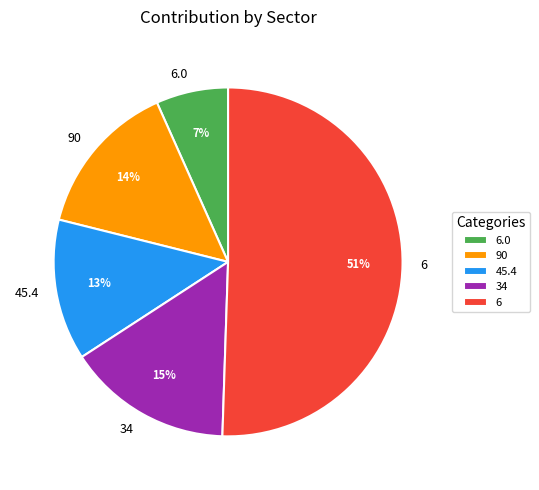

Does 45.4 account for over 50% of the chart?

No